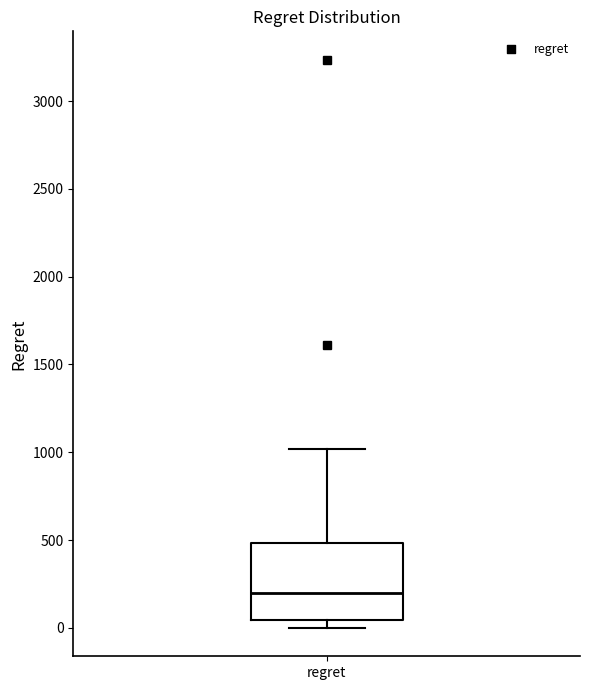

Read this box plot against the y-axis: the position of the median line, the range covered by the box, and the ends of both whiskers. The values are not printed on the chart, so give them approximately, as read against the axis.

median 200, box 50 to 500, whiskers 0 to 1000